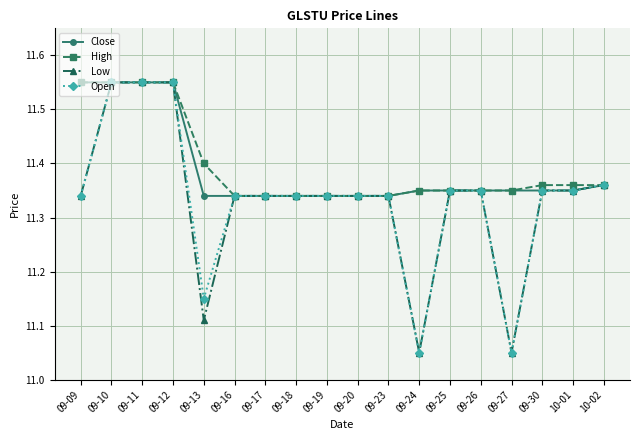

What is the label of the 6th point from the right?

09-25